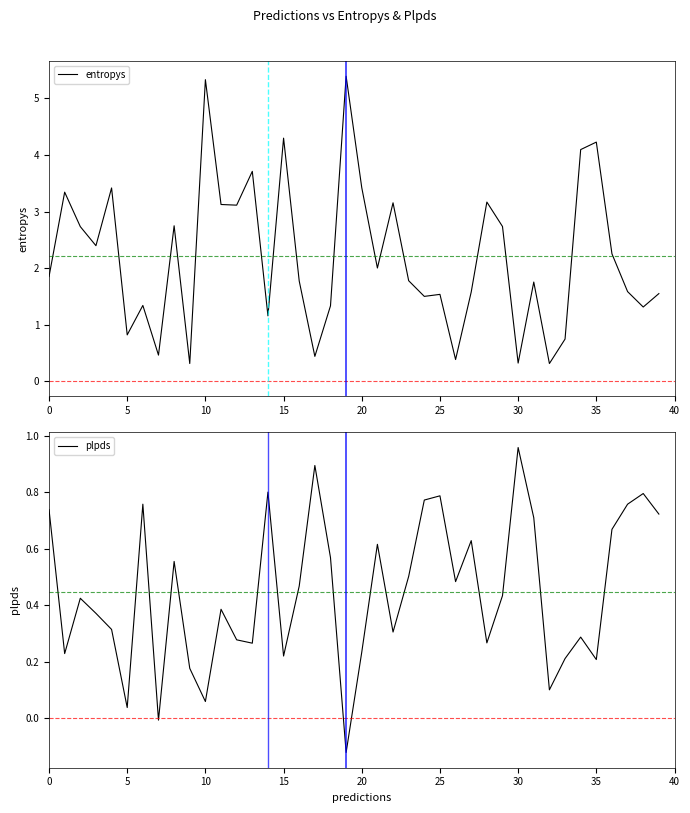

How many values in the entropys series are below 1?

8